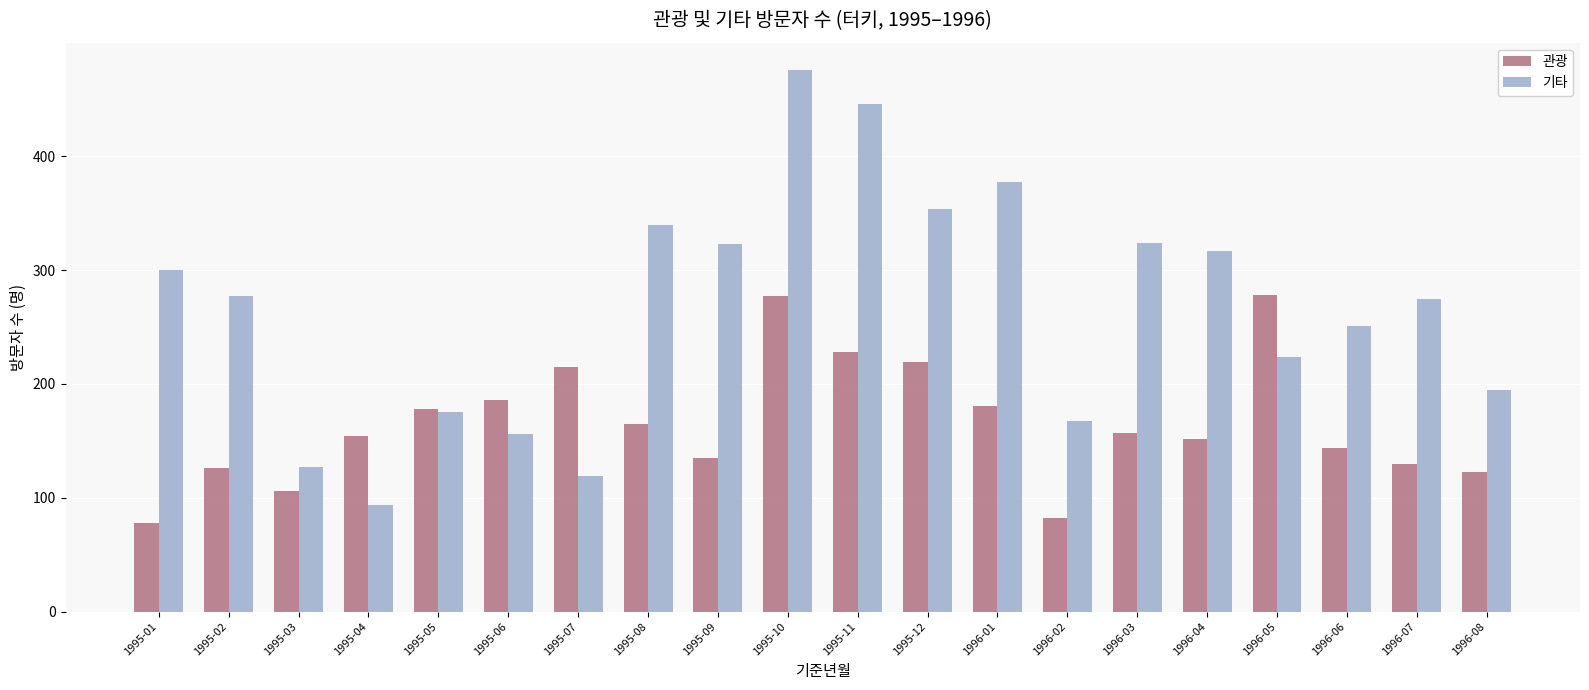

What is the sum of all 관광 values?

3314